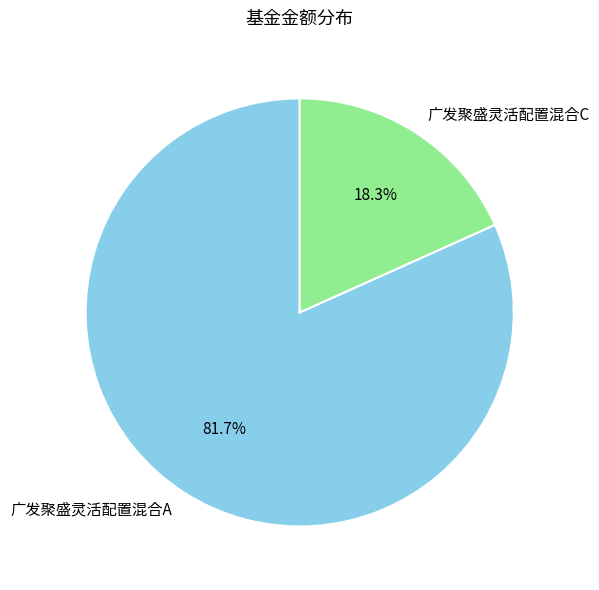

What is the largest slice in the pie chart?

广发聚盛灵活配置混合A